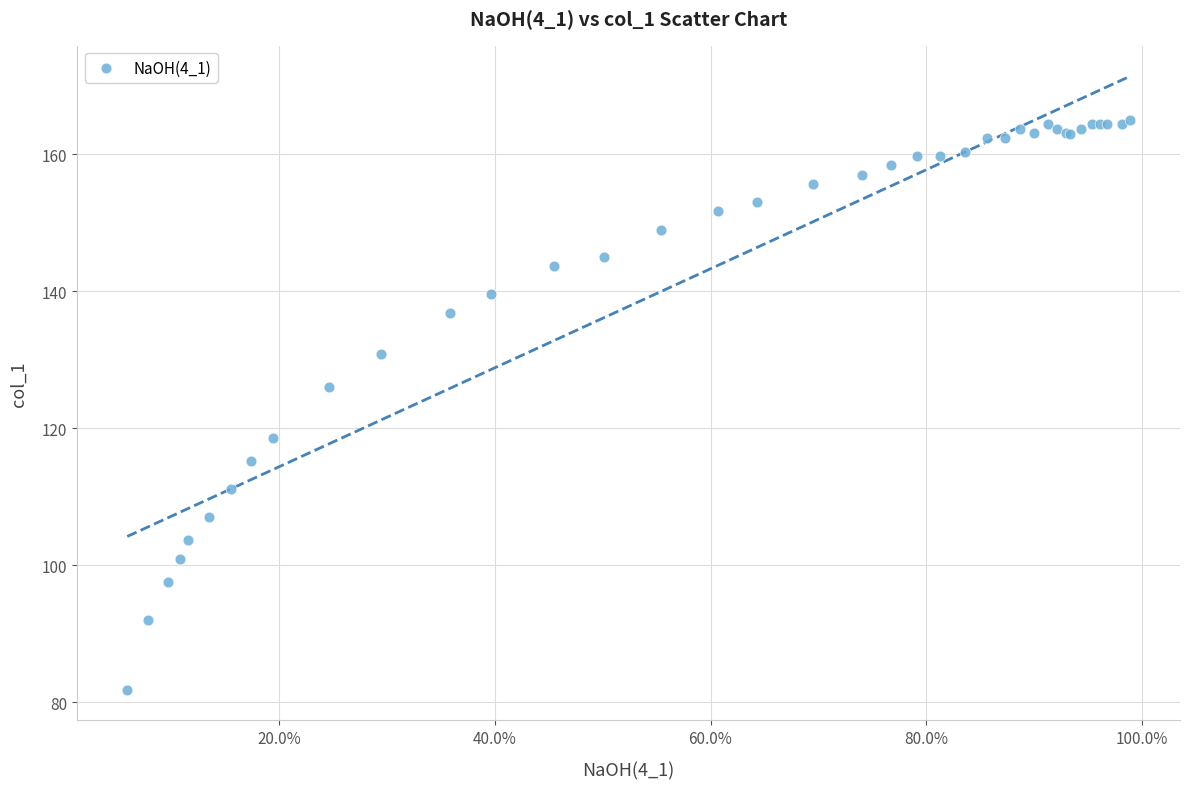

What Y value in the scatter plot is closest to 123?

126.0